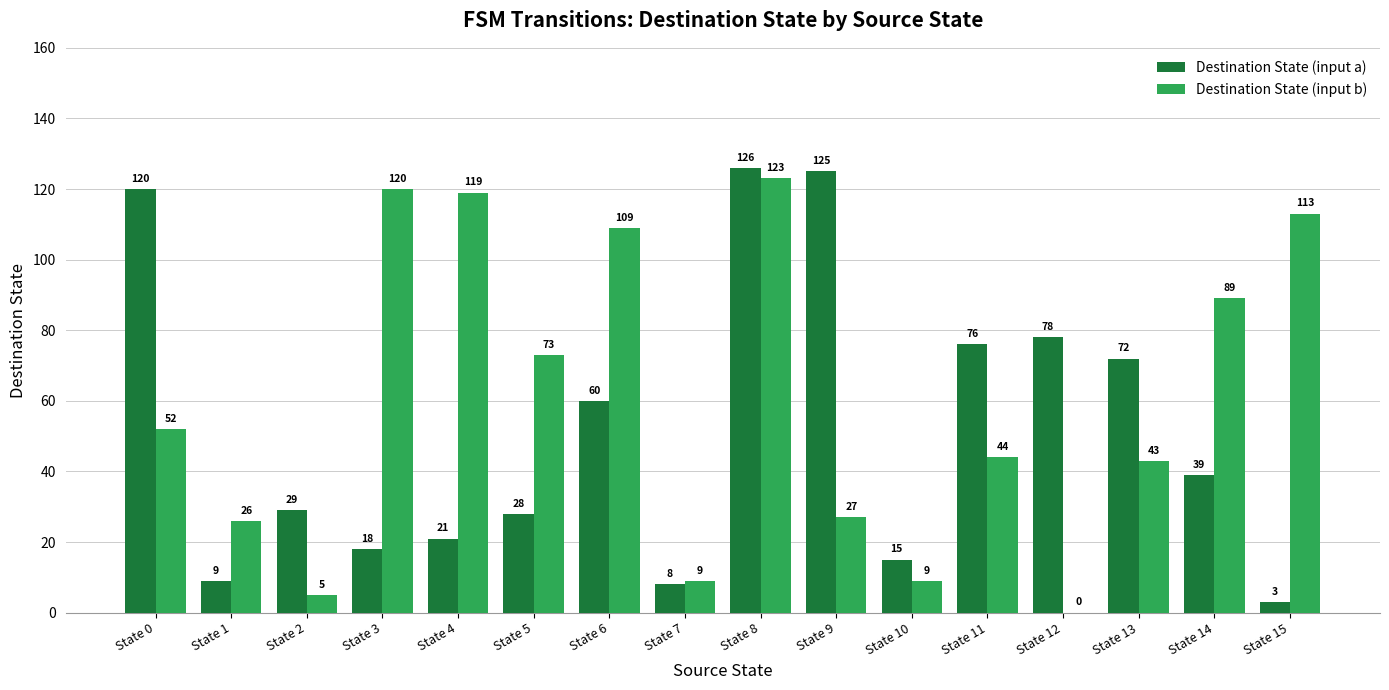

What is the sum of all Destination State (input b) values?

961